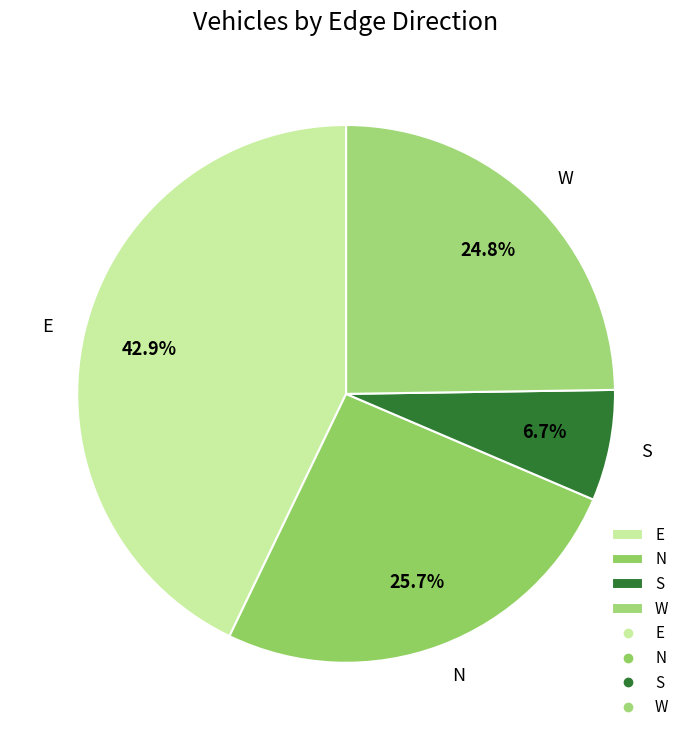

To the nearest percent, what is the difference between the N and E slice percentages?

17%